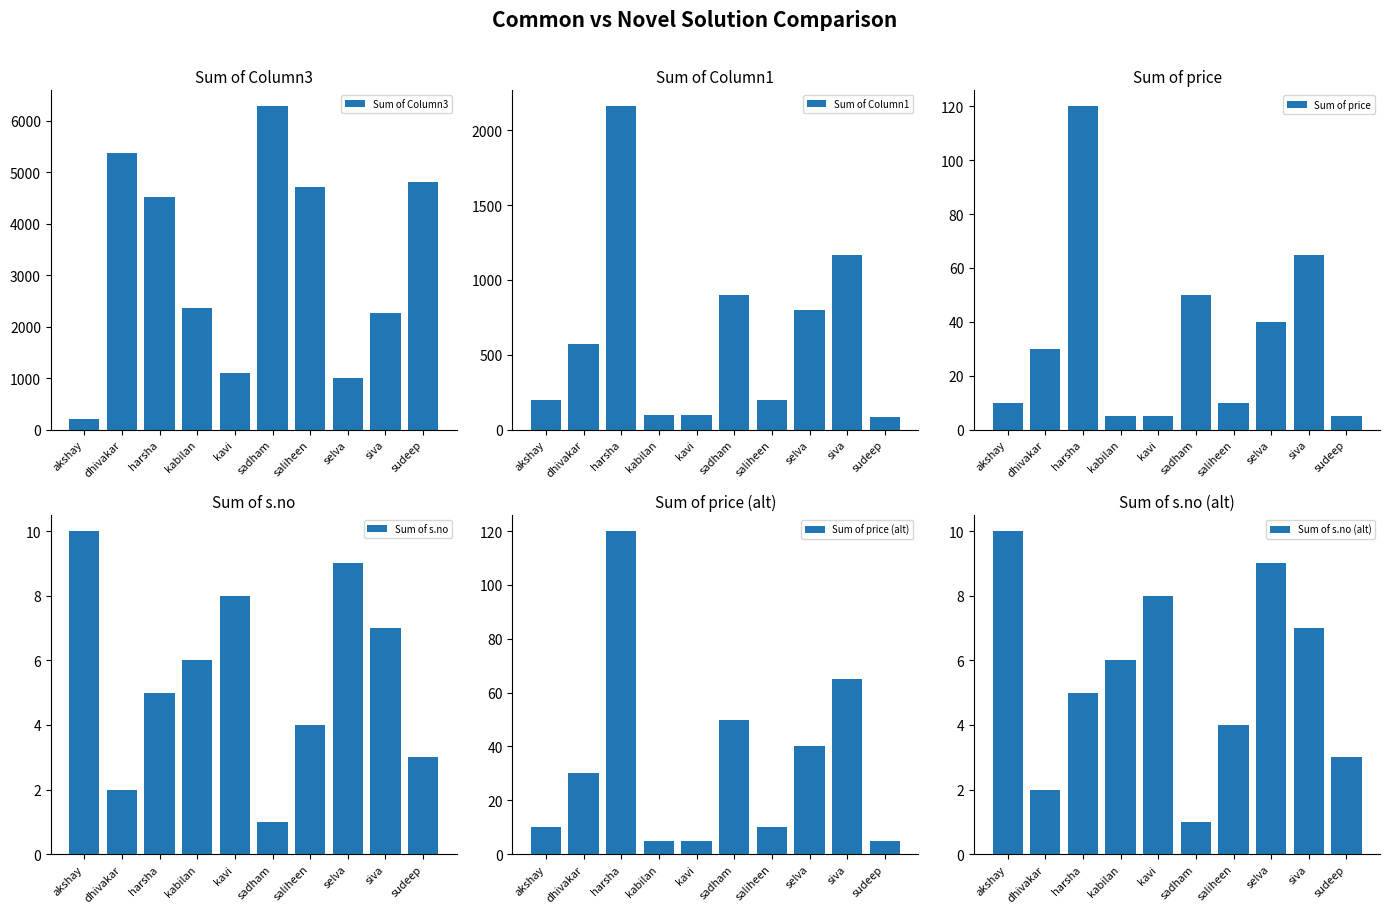

What are all the series names shown in the legend?

Sum of Column3, Sum of Column1, Sum of price, Sum of s.no, Sum of price (alt), Sum of s.no (alt)